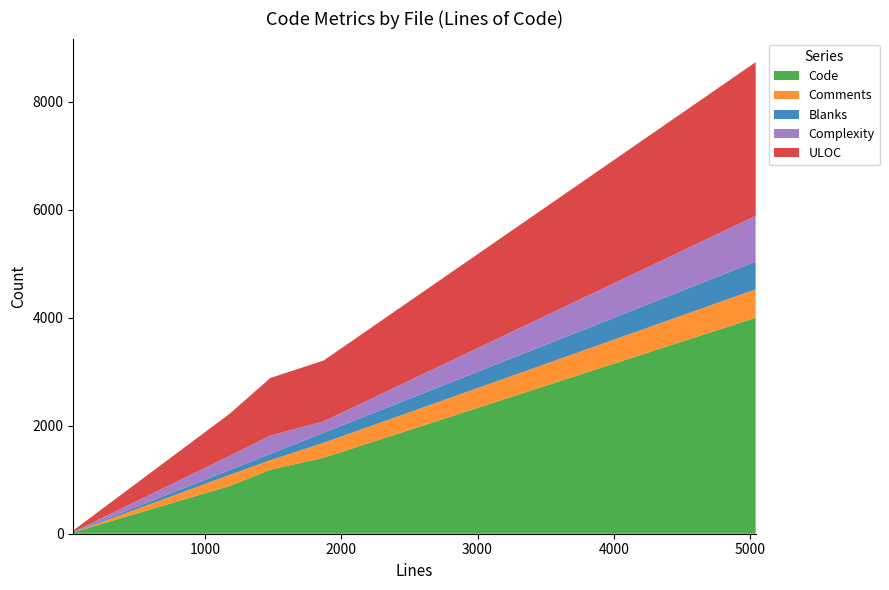

What is the highest value of the Code series?

4002